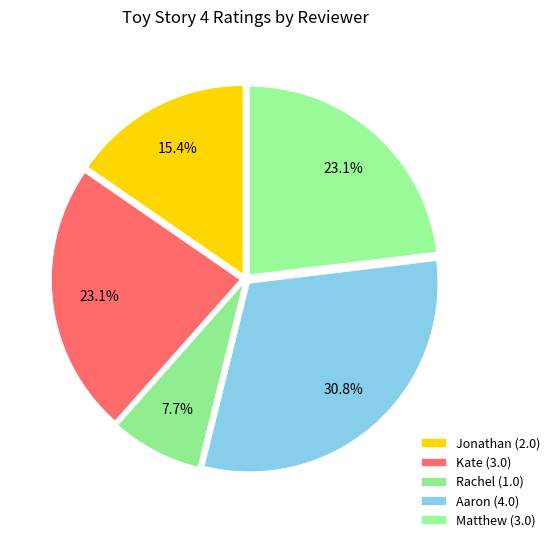

What is the change in value from Kate to Rachel?

-2